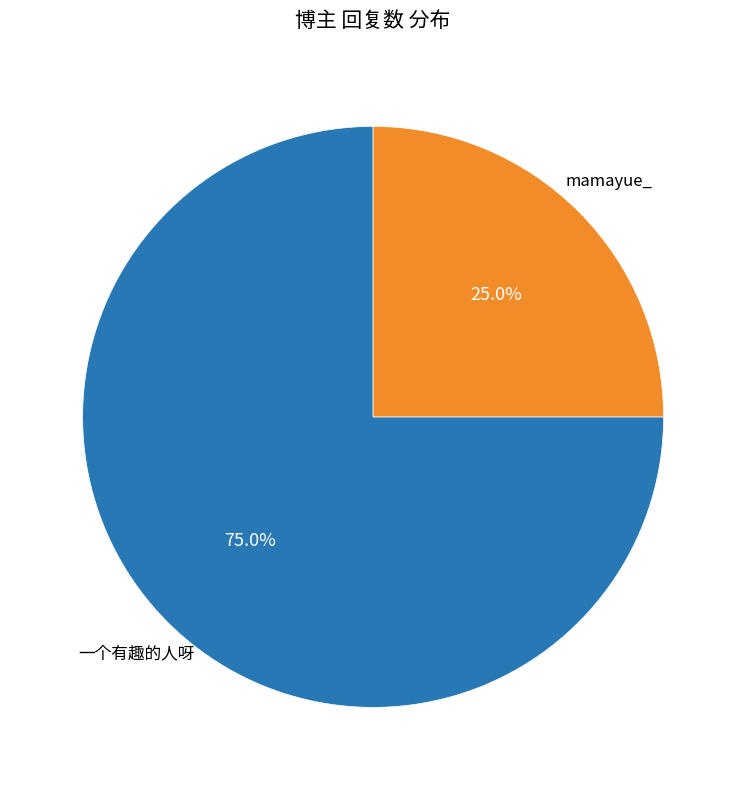

Does any single category account for the majority?

Yes